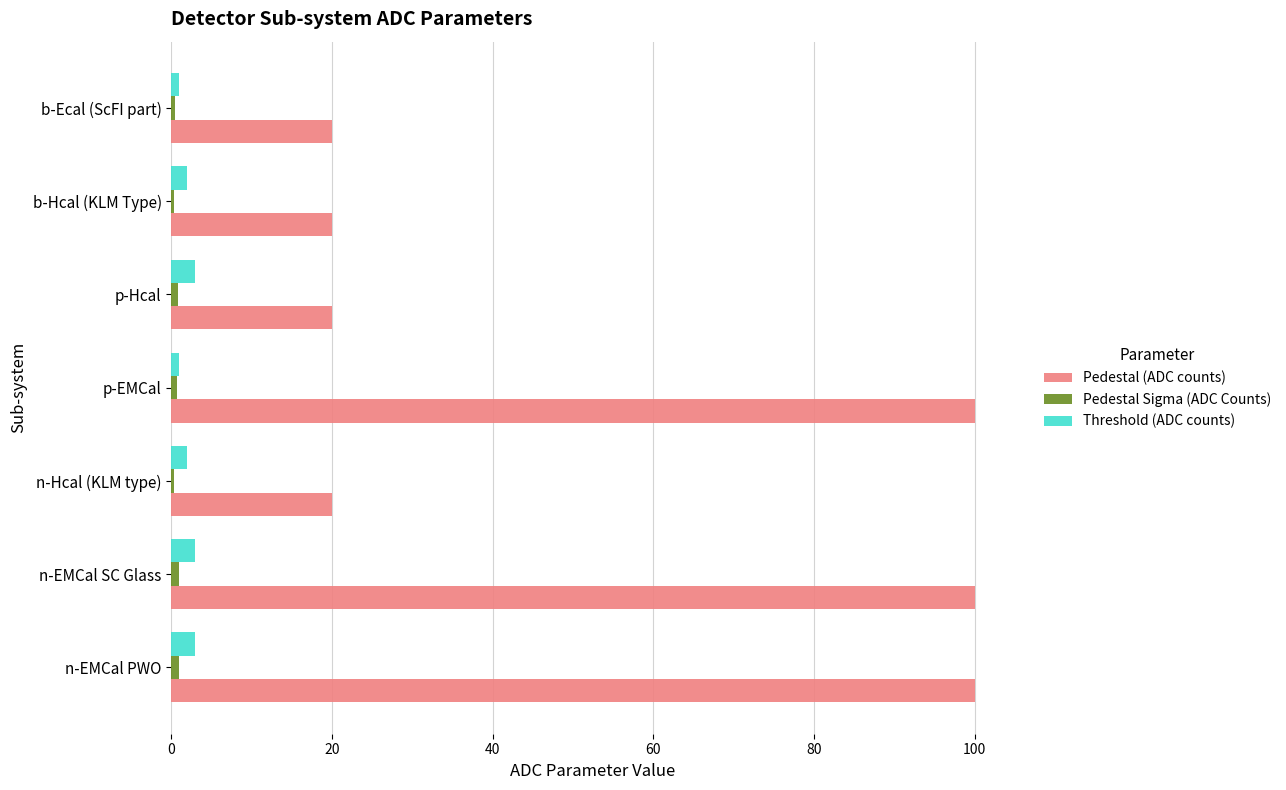

True or false: Pedestal (ADC counts) has a value of 100.0 at n-EMCal PWO.

True